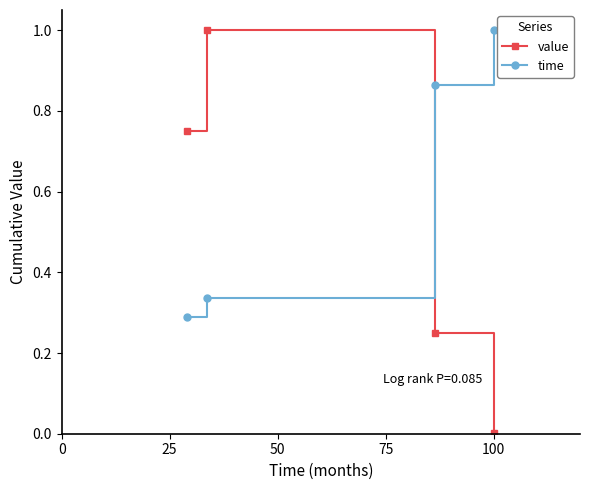

Rank the series by their average value, from highest to lowest.

time, value